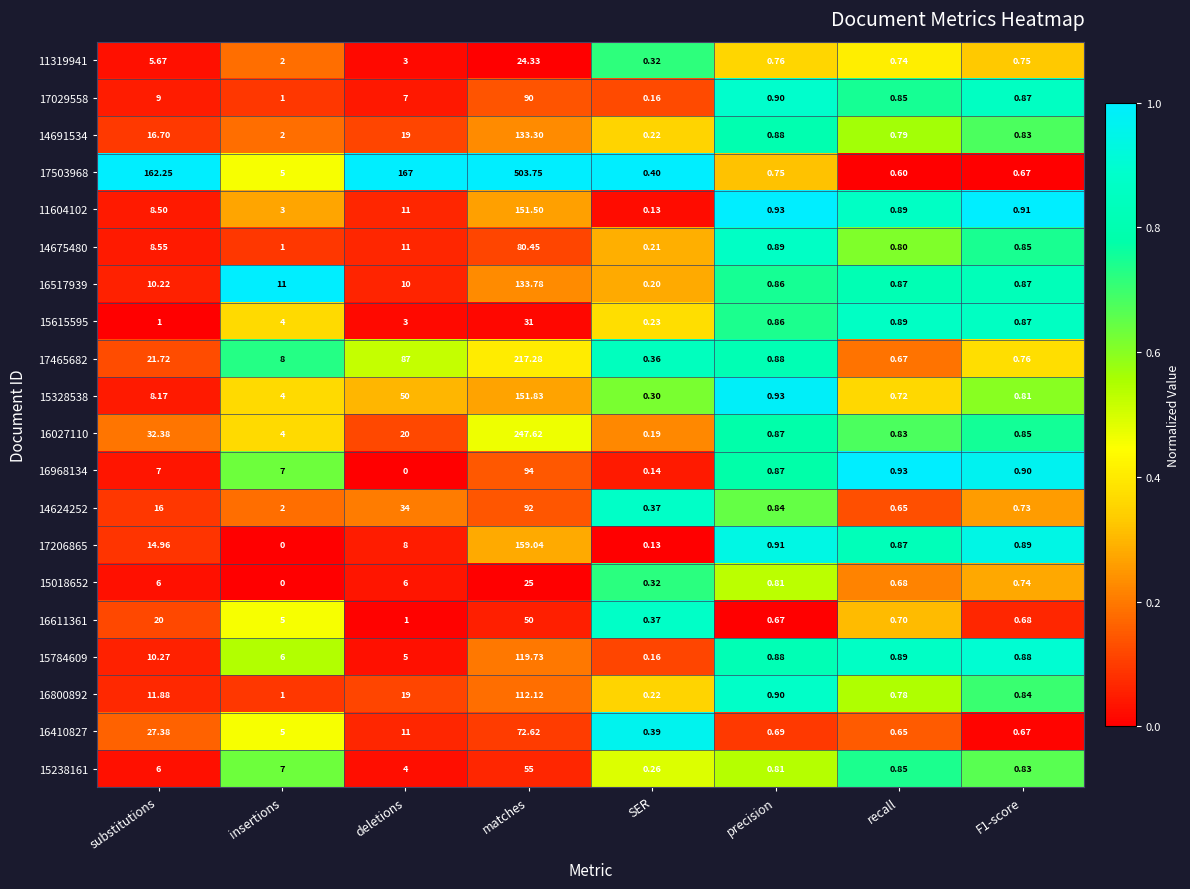

Which series has the largest total across all categories?

17503968